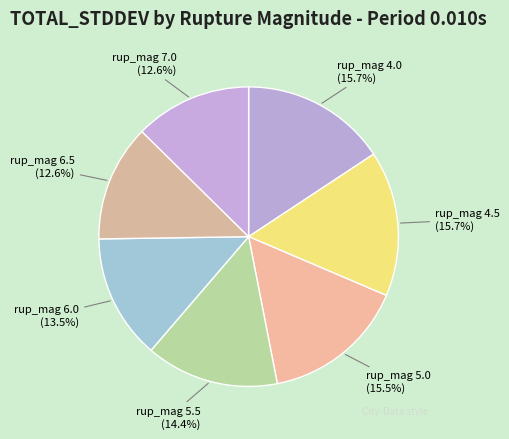

Between rup_mag 6.0 and rup_mag 4.5, which is larger?

rup_mag 4.5